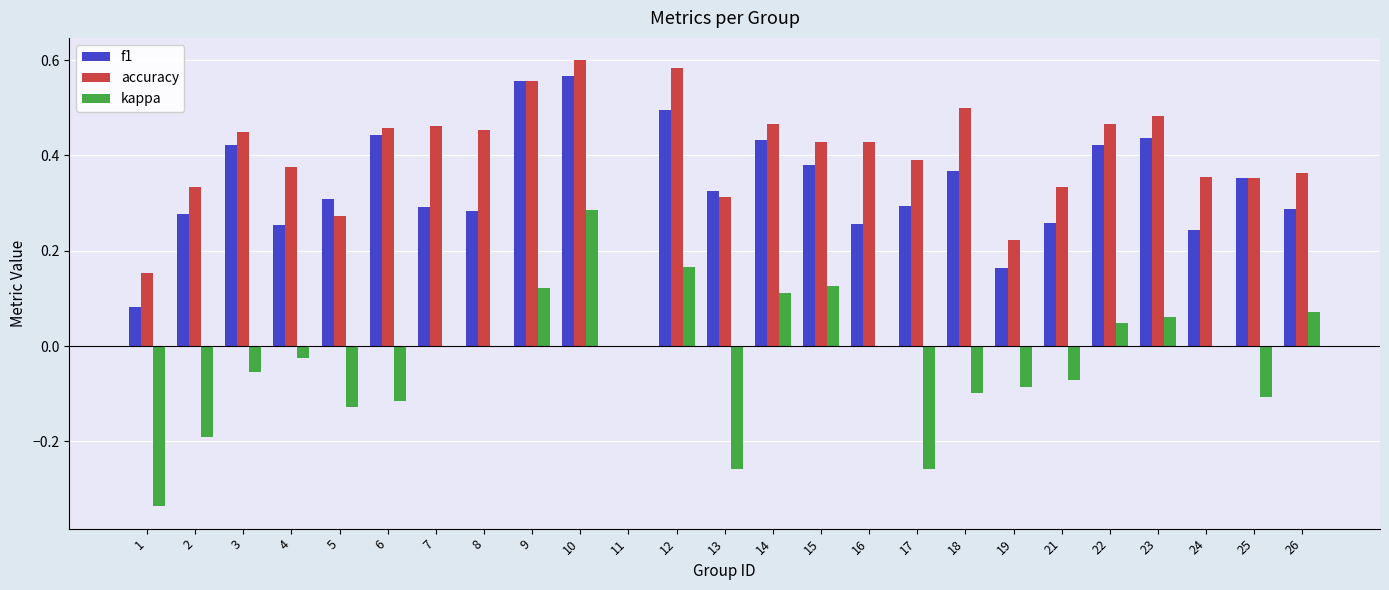

Count the number of categories in the chart.

25